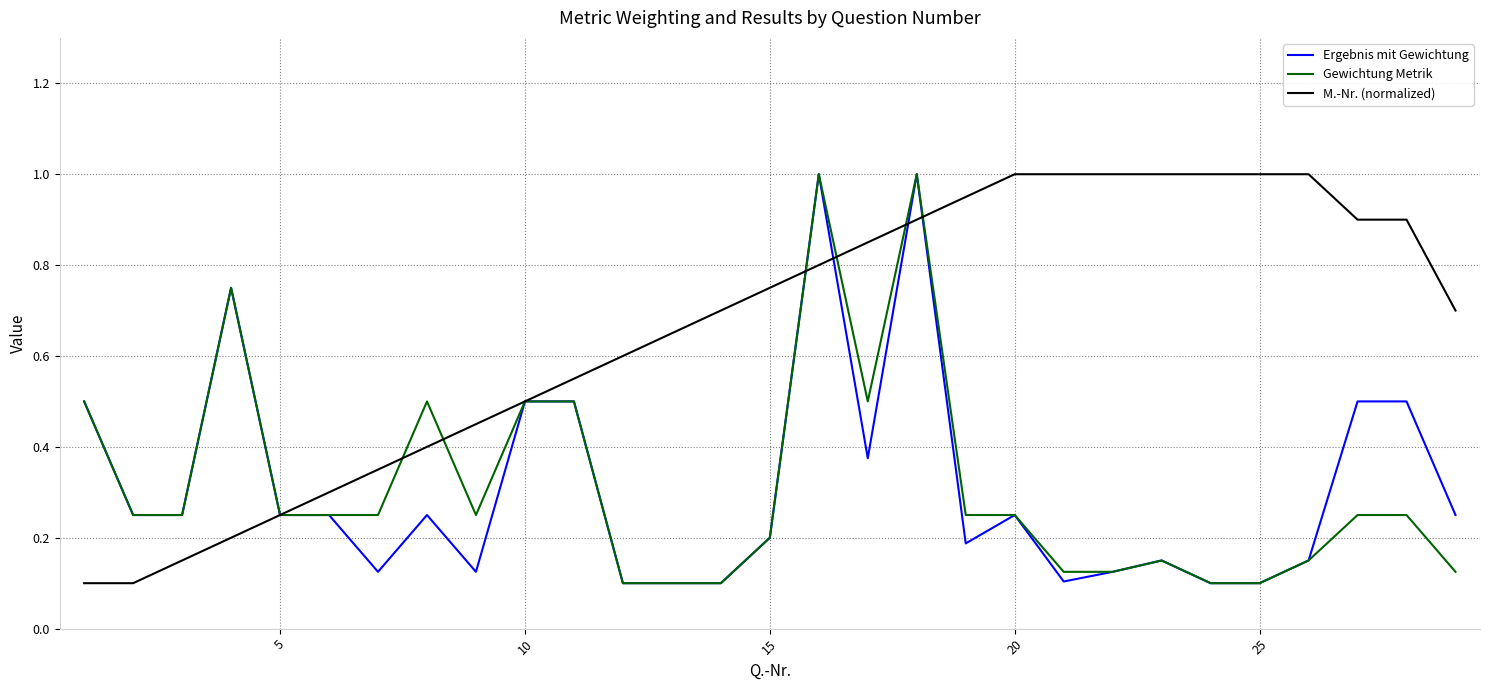

At how many categories does at least one series exceed 0?

29